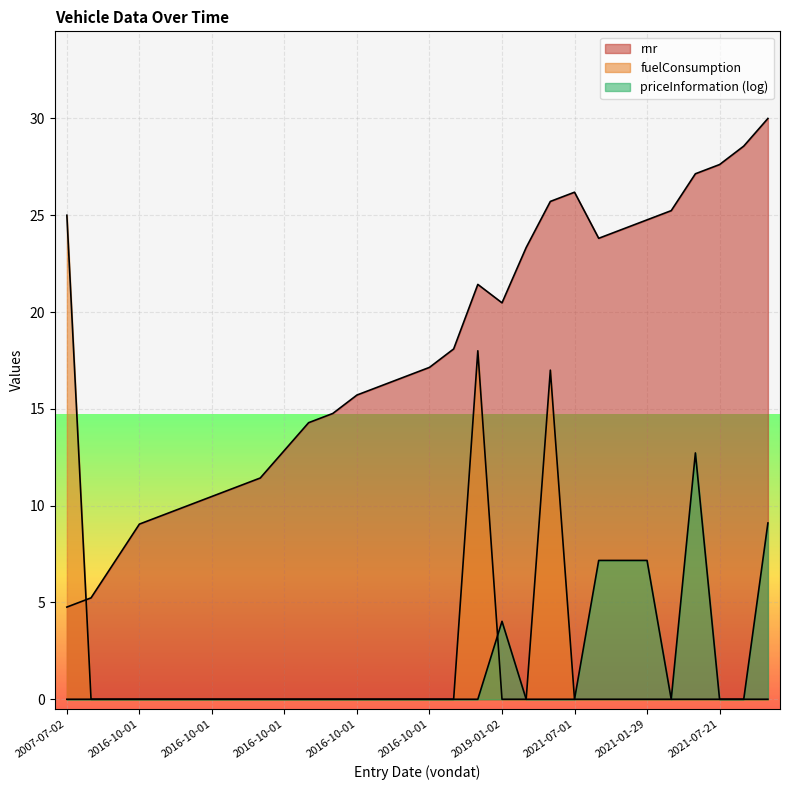

At which category does rnr reach its first local valley?

2019-01-02